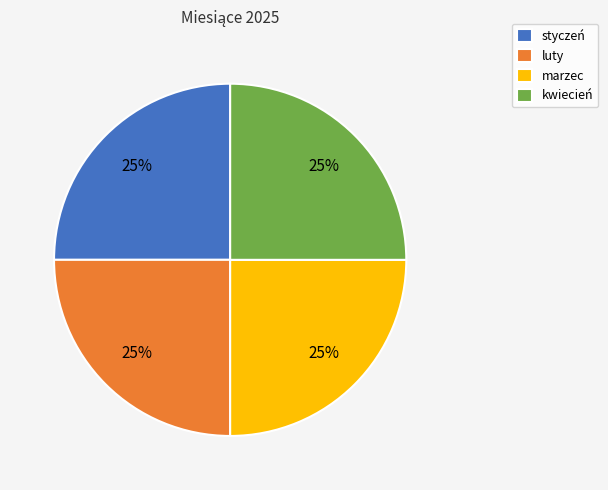

To the nearest percent, what is the combined percentage of kwiecień and luty?

50%